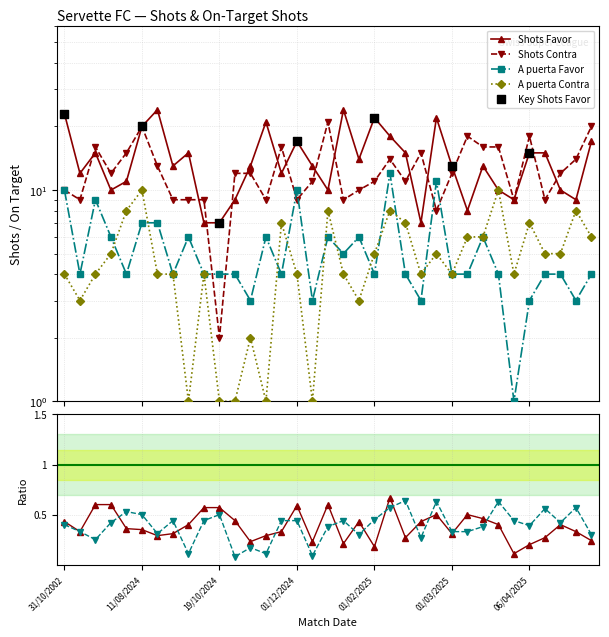

At which category is the sum across all series the highest?

11/08/2024